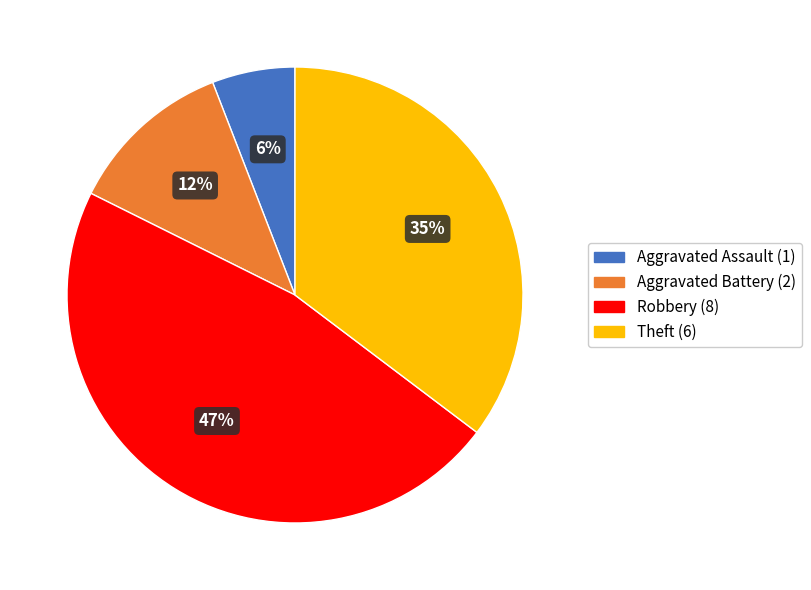

Is there any slice that represents more than half of the pie?

No